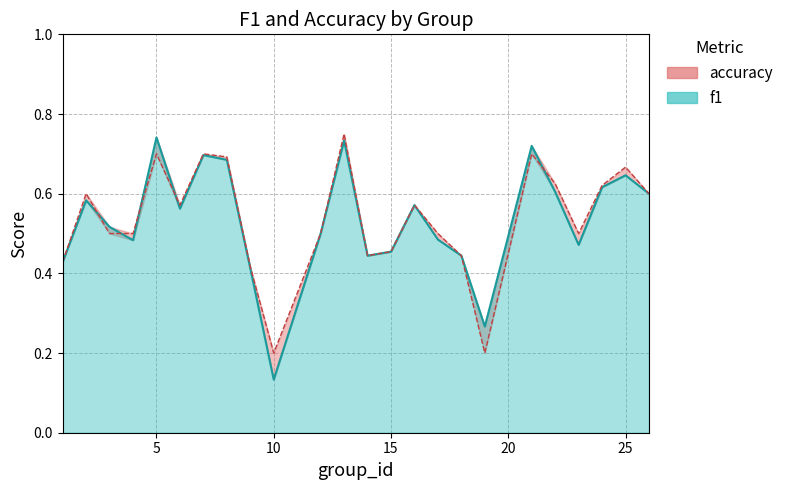

In f1, how many points are higher than both neighbors (excluding endpoints)?

7